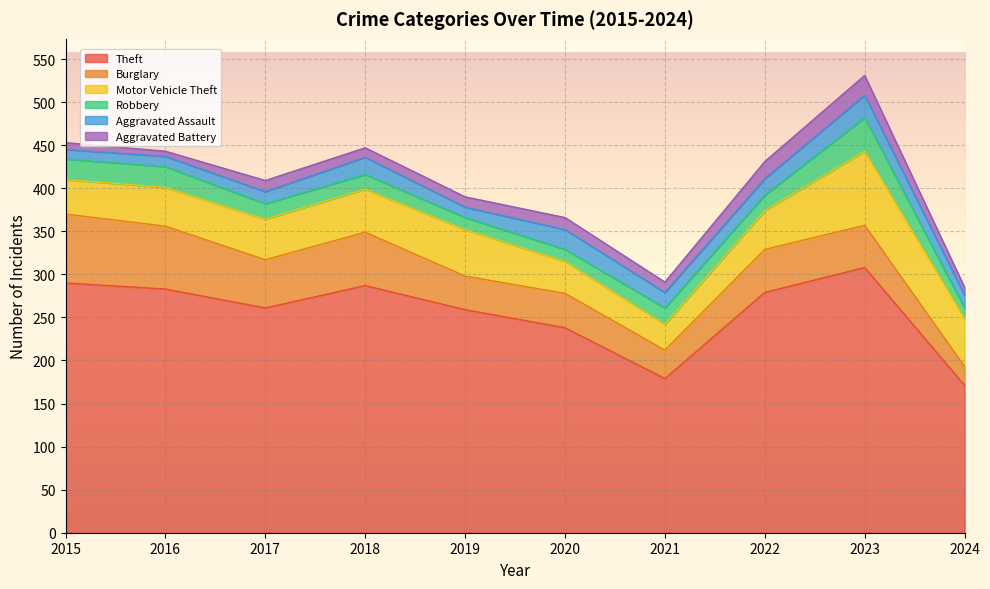

Where is Aggravated Assault nearest to the value 18?

2021